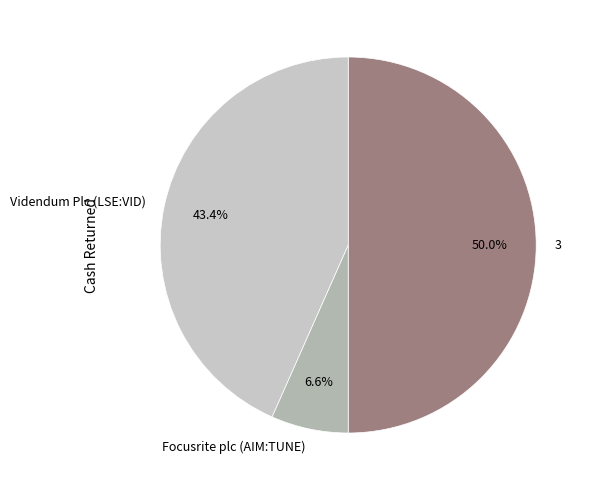

Does Videndum Plc (LSE:VID) represent more than half of the total?

No